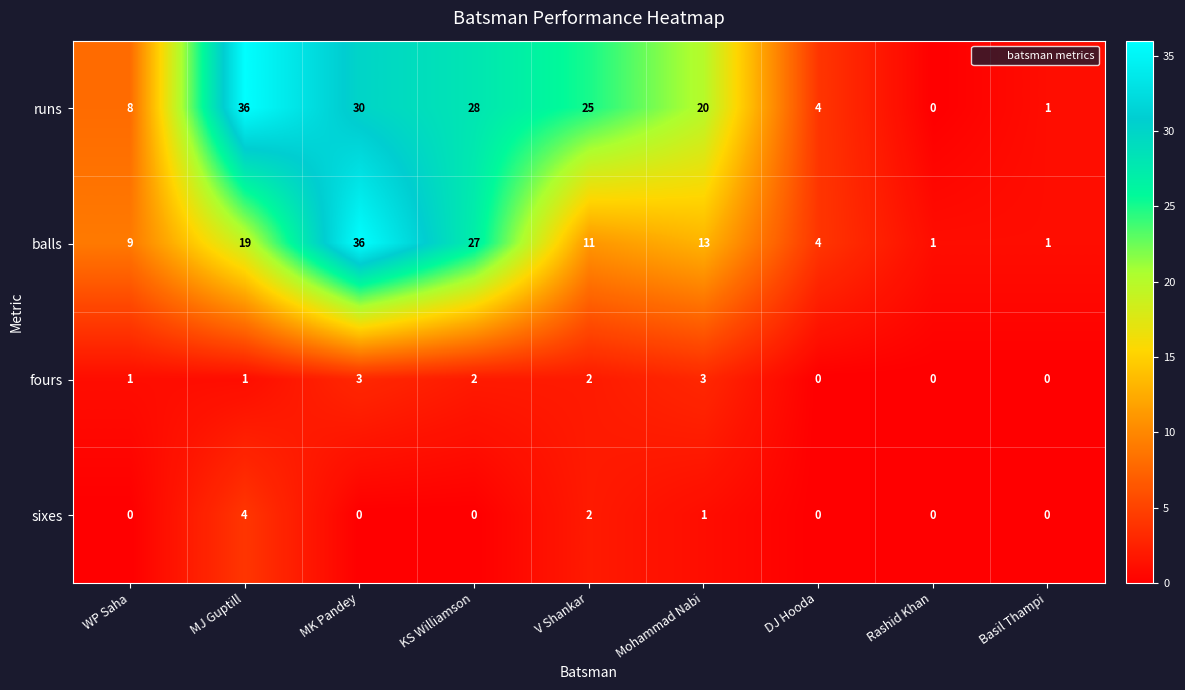

Rank the series at KS Williamson from highest to lowest value.

runs, balls, fours, sixes